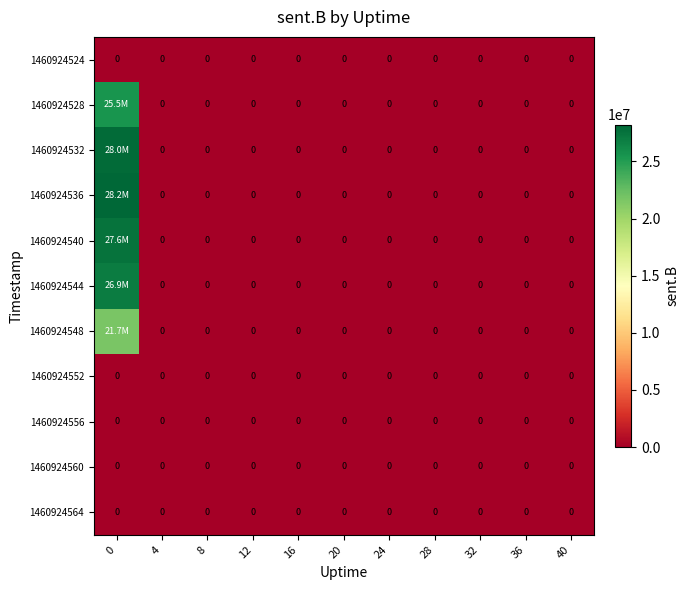

The value of 1460924556 at 16 is 0. True or false?

True